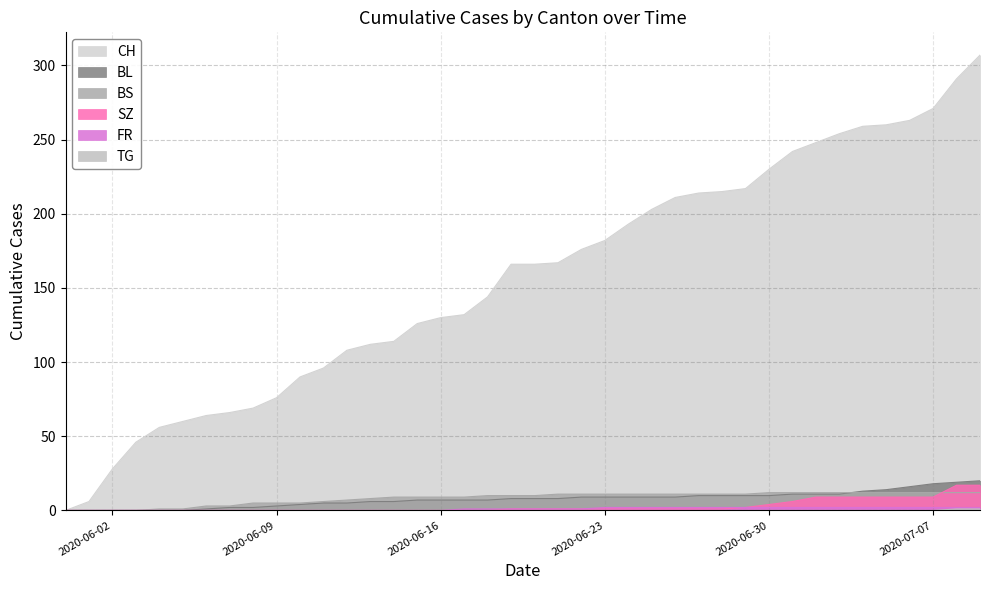

Which series has the largest total across all categories?

CH